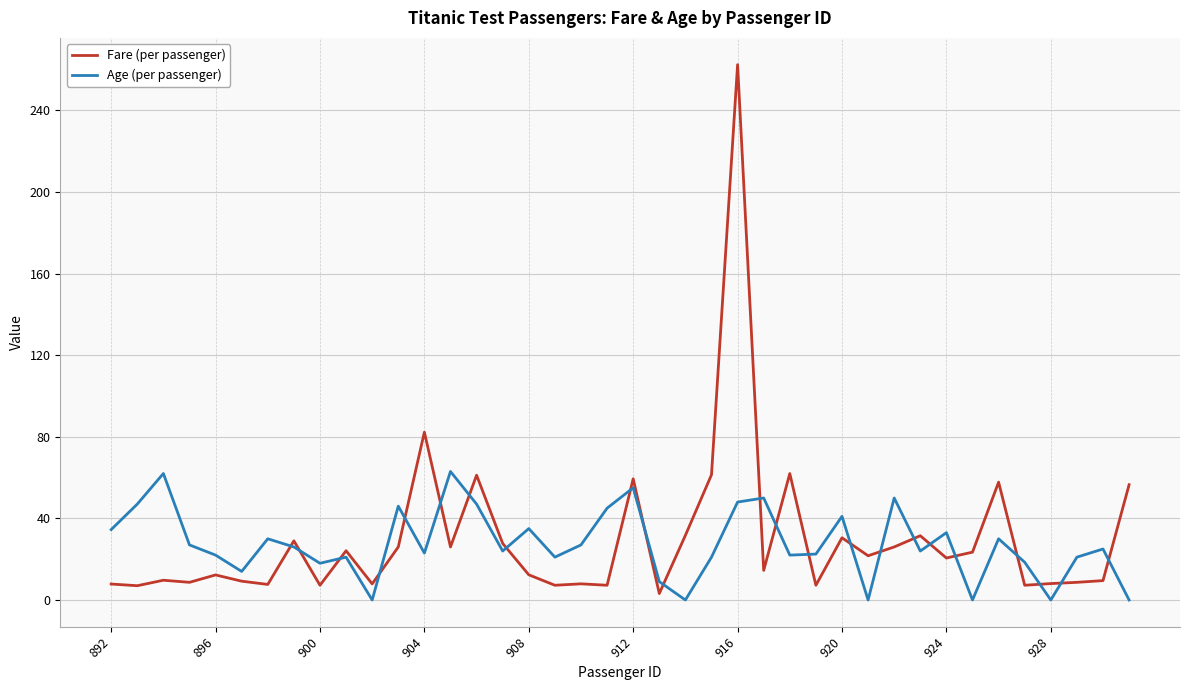

List the series in order of their peak value, highest first.

Fare (per passenger), Age (per passenger)